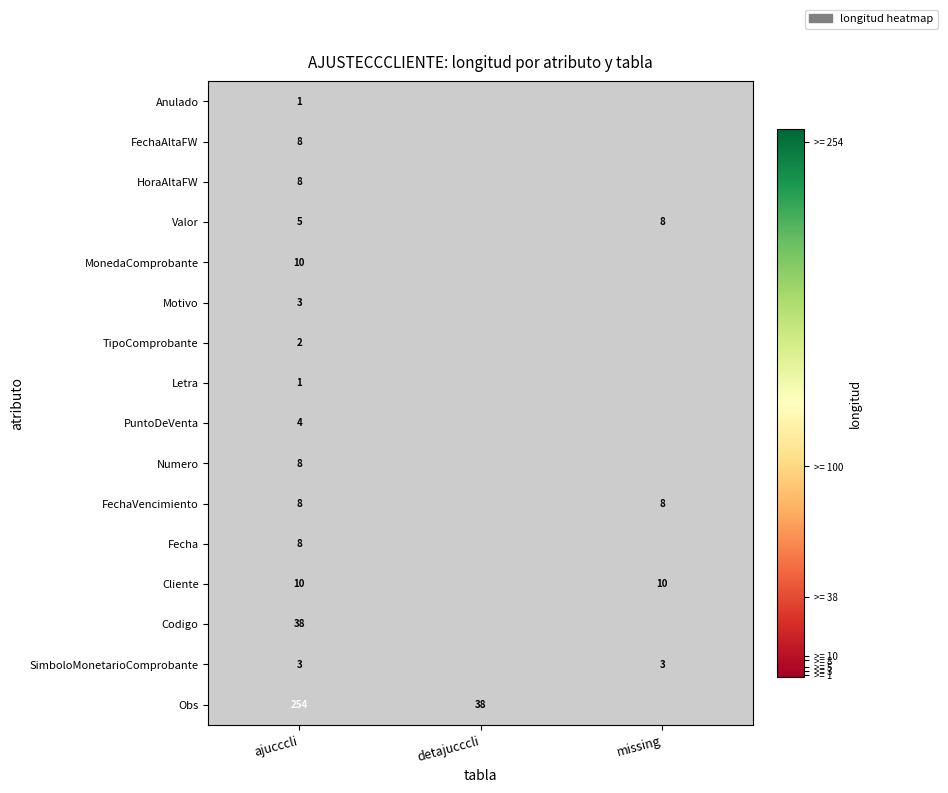

Is the value of SimboloMonetarioComprobante at ajucccli greater than the value of MonedaComprobante at ajucccli?

No